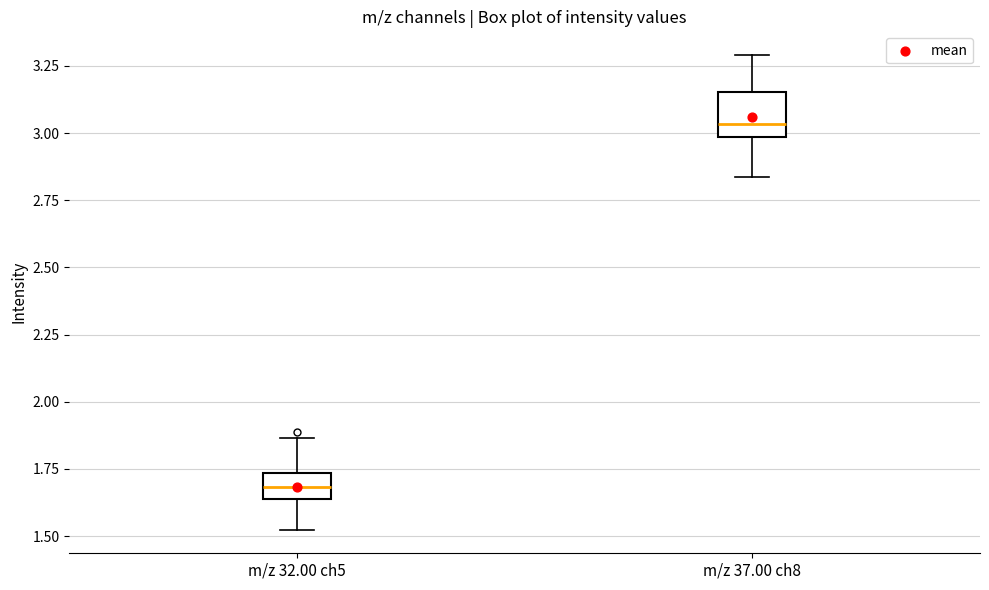

Reading left to right, transcribe this box plot: for each box, give where its median line is, the range the box spans, and where its two whiskers end, as read against the y-axis. The values are not printed on the chart, so give them approximately, as read against the axis.

m/z 32.00 ch5: median 1.70, box 1.65 to 1.75, whiskers 1.50 to 1.85
m/z 37.00 ch8: median 3.05, box 3.00 to 3.15, whiskers 2.85 to 3.30